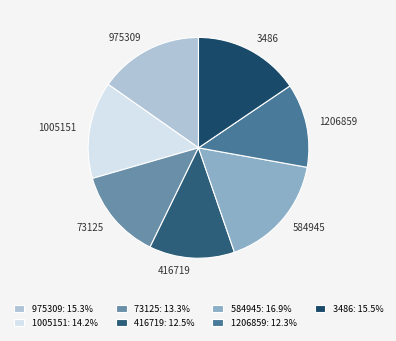

Count the number of slices in the pie.

7